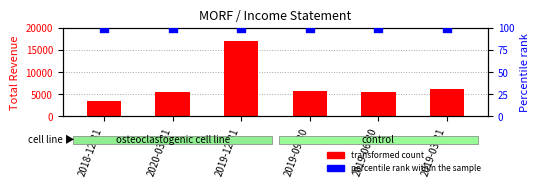

Which series contains the highest Y value?

Total Revenue